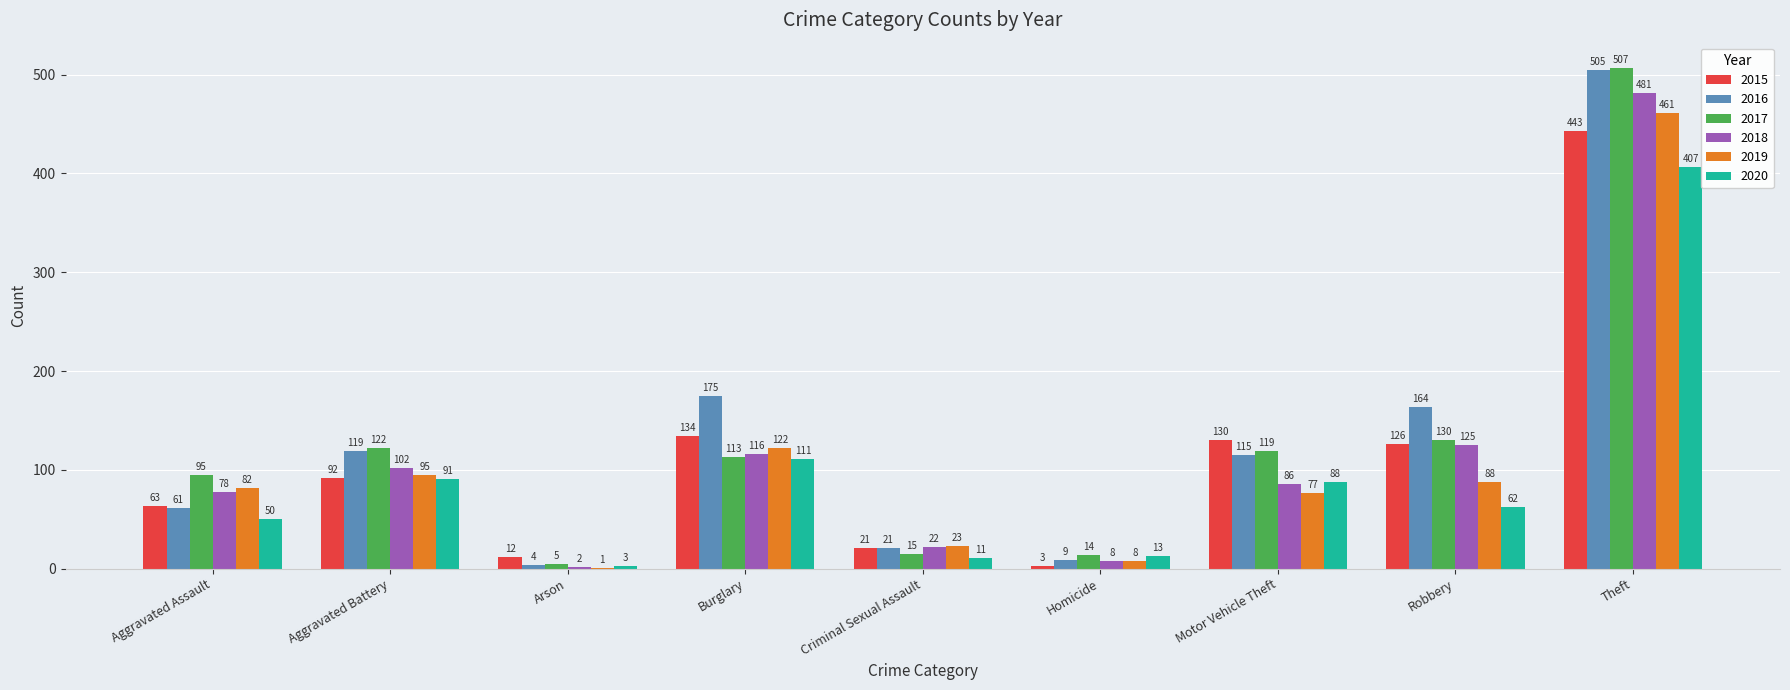

What is the sum of the 2020 values at Aggravated Assault and Homicide?

63